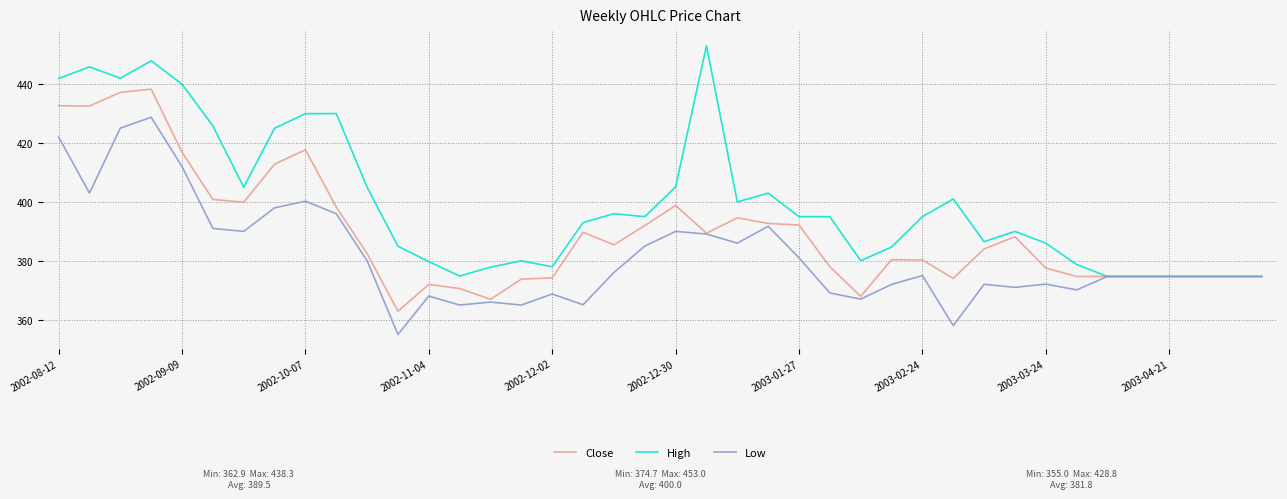

What is the minimum value for Close?

362.9